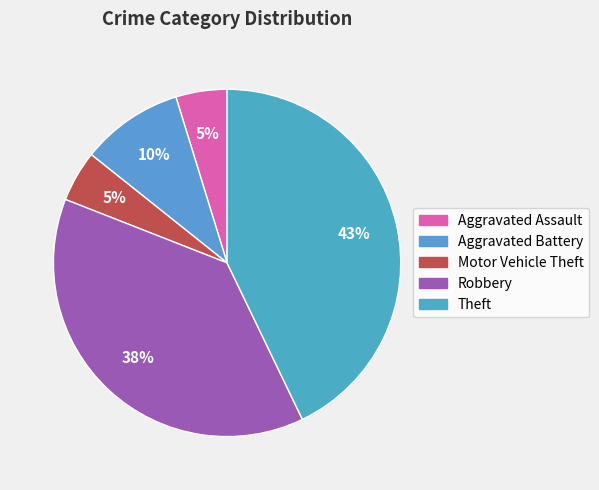

Rank the categories by value from lowest to highest.

Aggravated Assault, Motor Vehicle Theft, Aggravated Battery, Robbery, Theft